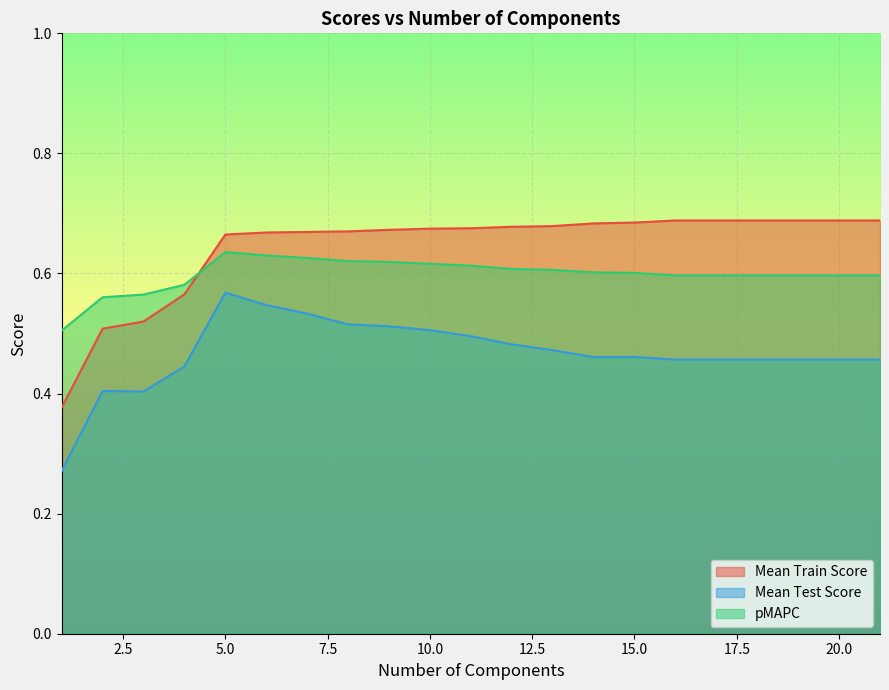

What is the highest value of the mean_test_score series?

0.6